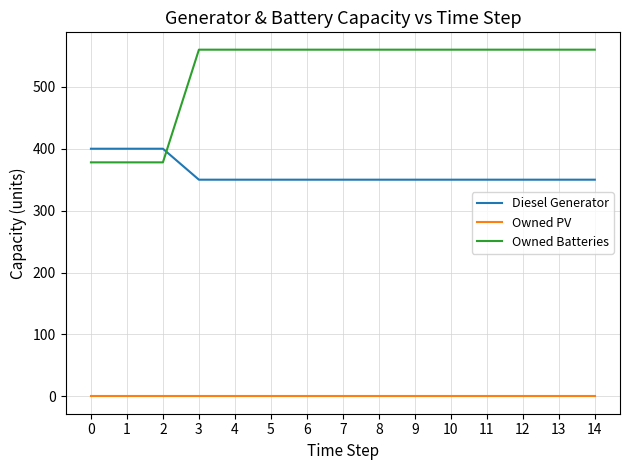

True or false: Owned PV has a value of 0 at 0.

True